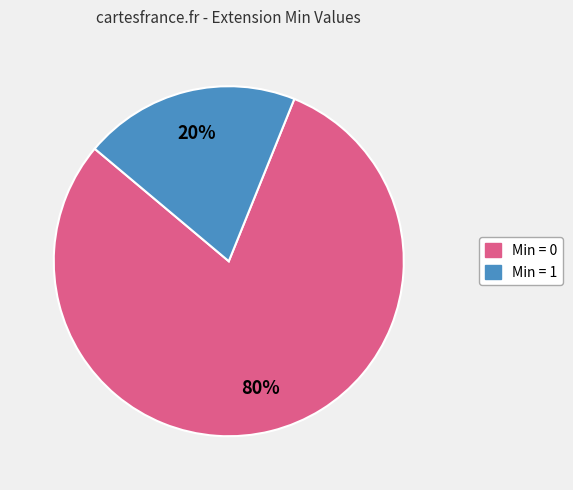

Which has a higher value, Min = 0 or Min = 1?

Min = 0